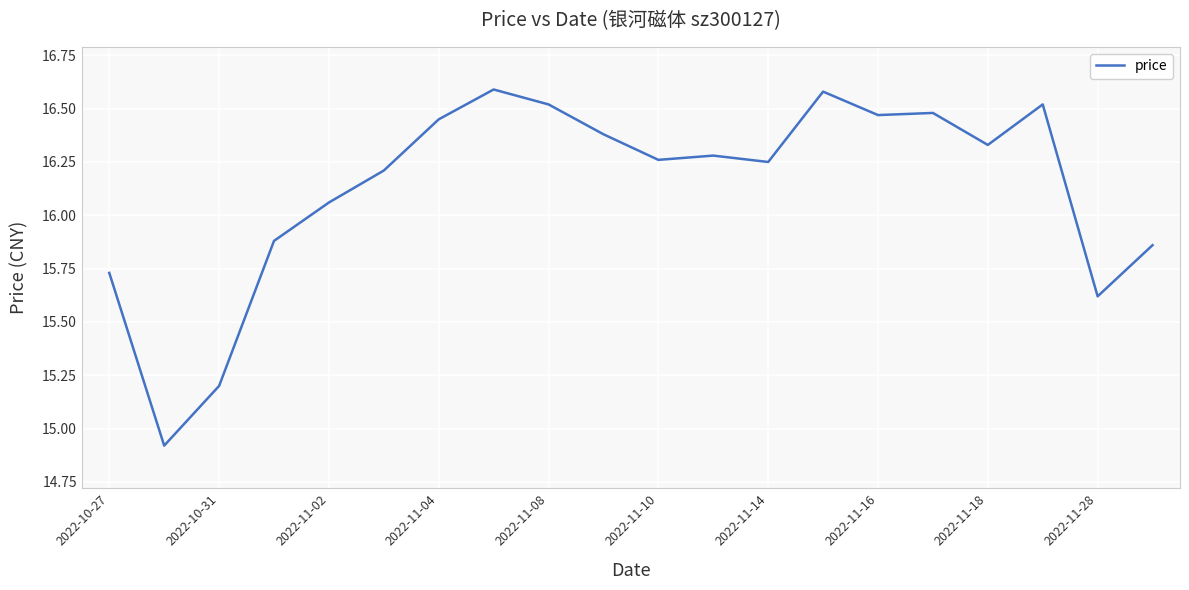

How many lines are shown in the chart?

1